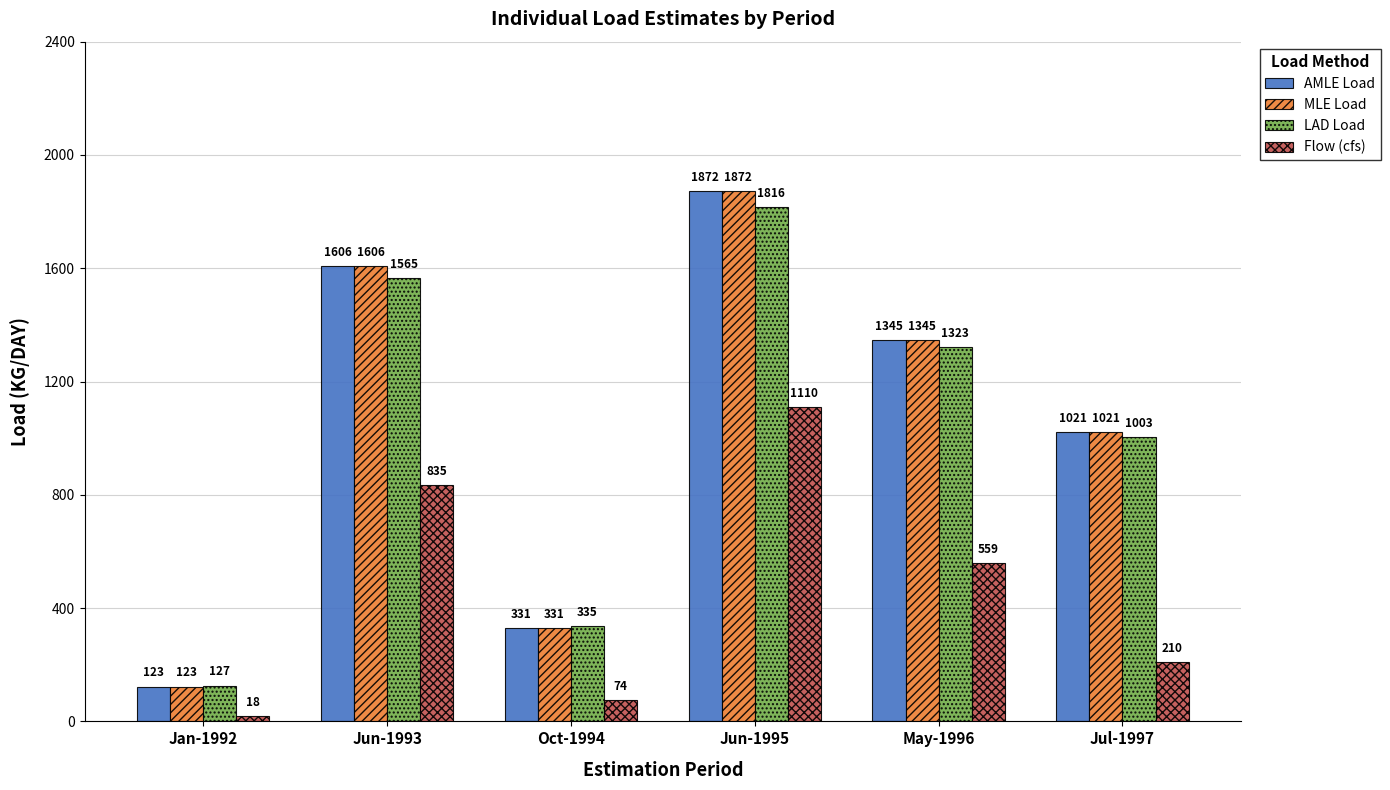

At which category is the sum across all series the highest?

Jun-1995